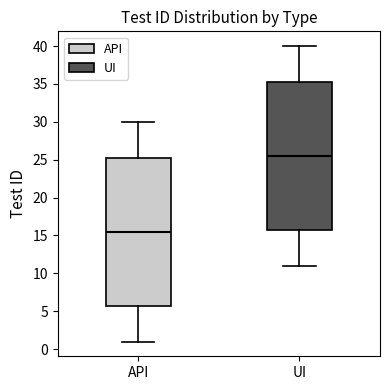

Which box's median line is the highest?

UI